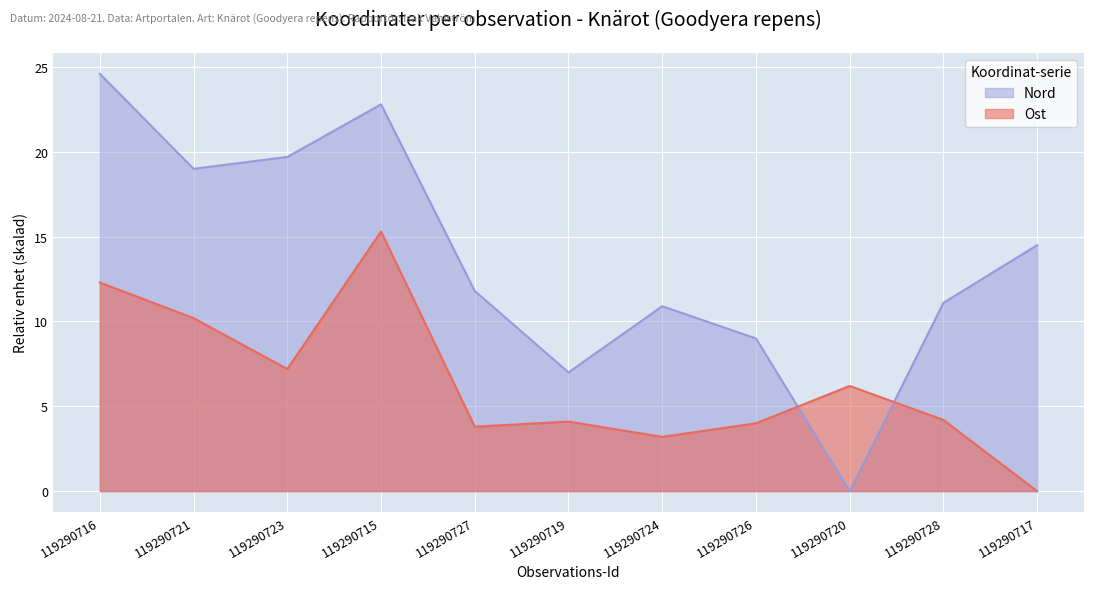

Rank the series at 119290727 from highest to lowest value.

Nord, Ost